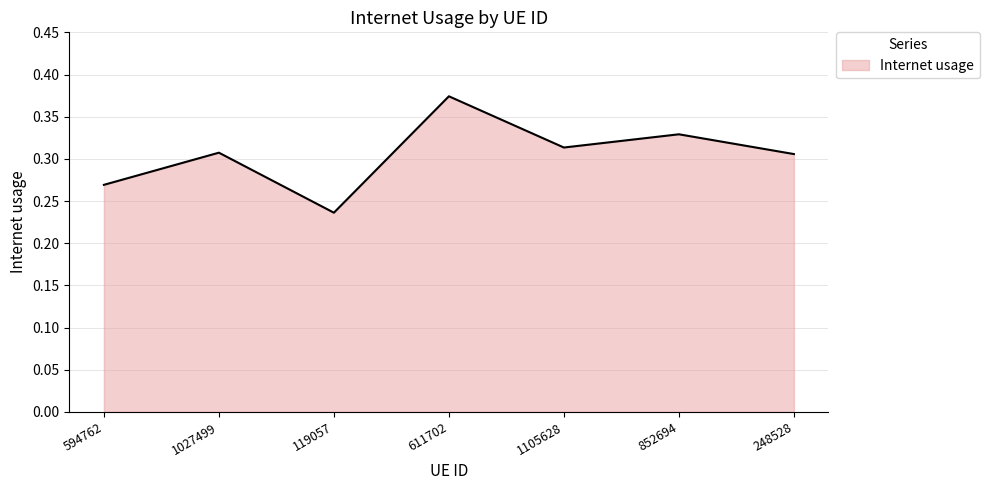

What is the difference between the maximum and minimum values?

0.1